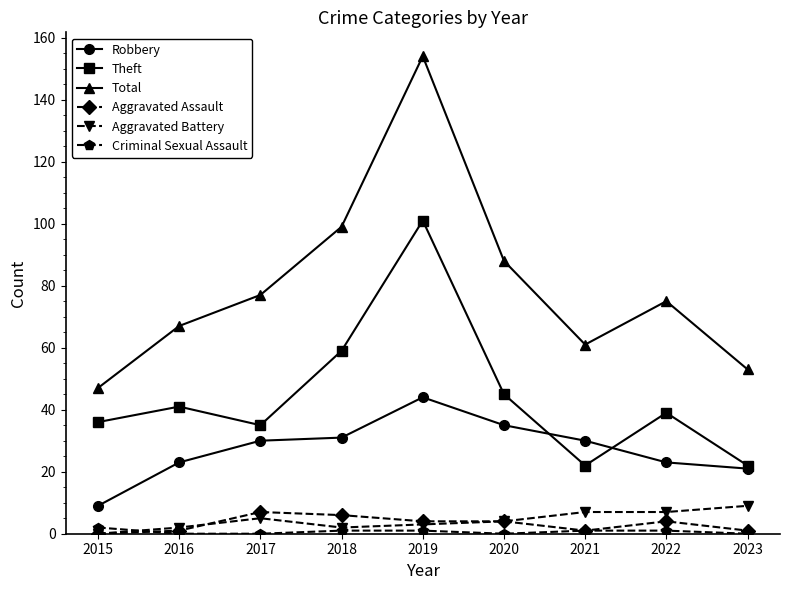

Reading left to right, list all the values displayed in this chart.

Robbery: 2015=9	2016=23	2017=30	2018=31	2019=44	2020=35	2021=30	2022=23	2023=21
Theft: 2015=36	2016=41	2017=35	2018=59	2019=101	2020=45	2021=22	2022=39	2023=22
Total: 2015=47	2016=67	2017=77	2018=99	2019=154	2020=88	2021=61	2022=75	2023=53
Aggravated Assault: 2015=0	2016=1	2017=7	2018=6	2019=4	2020=4	2021=1	2022=4	2023=1
Aggravated Battery: 2015=0	2016=2	2017=5	2018=2	2019=3	2020=4	2021=7	2022=7	2023=9
Criminal Sexual Assault: 2015=2	2016=0	2017=0	2018=1	2019=1	2020=0	2021=1	2022=1	2023=0